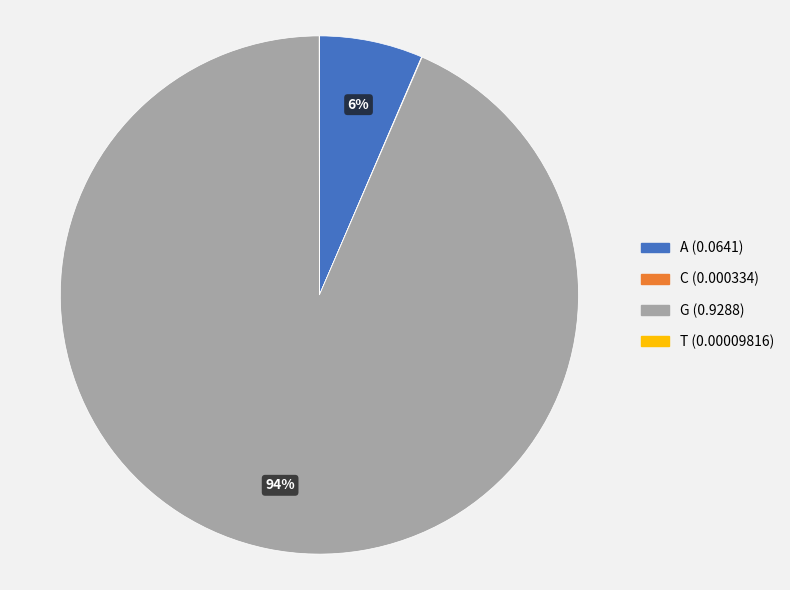

Is it true that G is 86% of the pie?

False